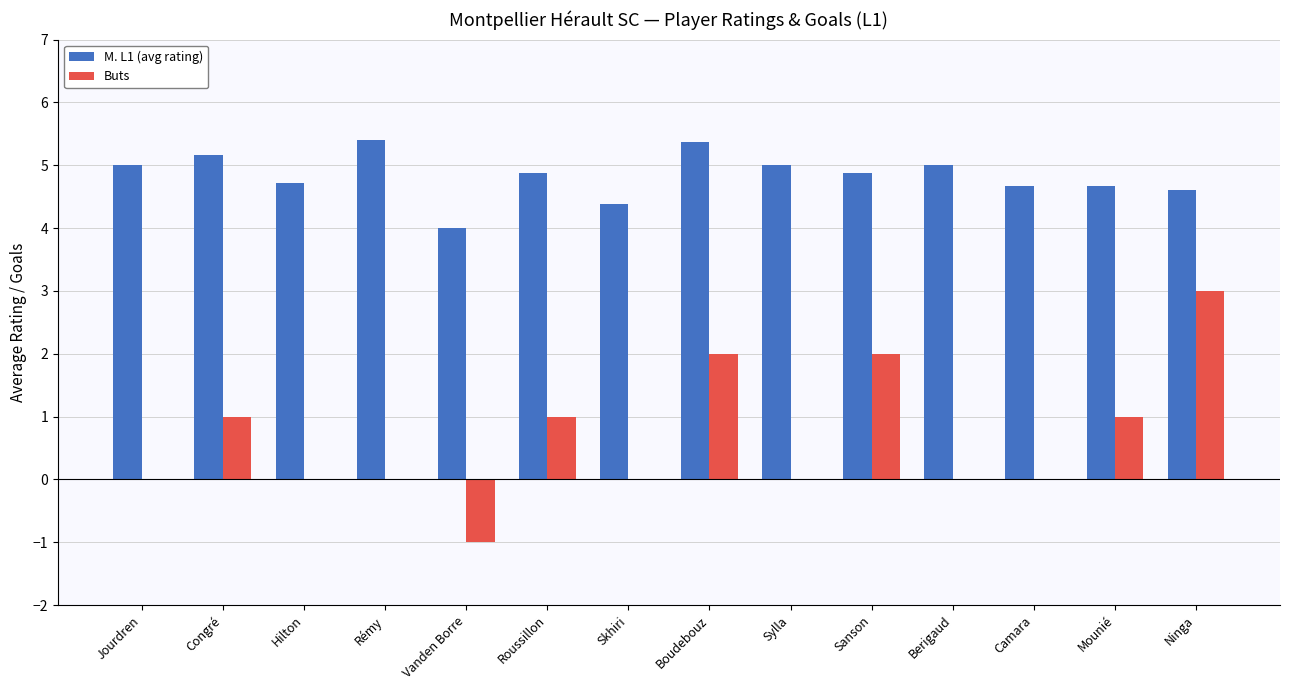

Which series changed the most between Skhiri and Ninga?

Buts